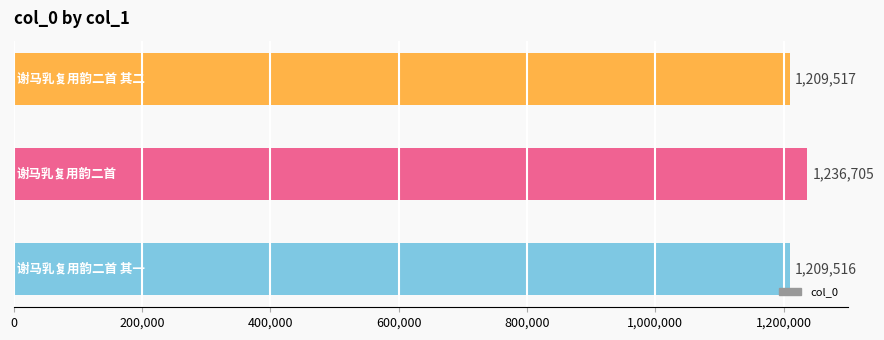

What is the maximum value shown in the chart?

1236705